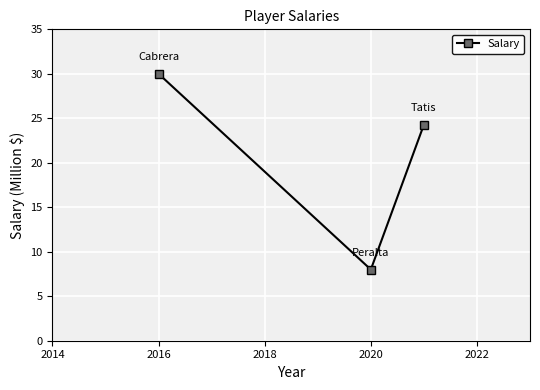

What is the value of the 3rd point from the left?

24.3